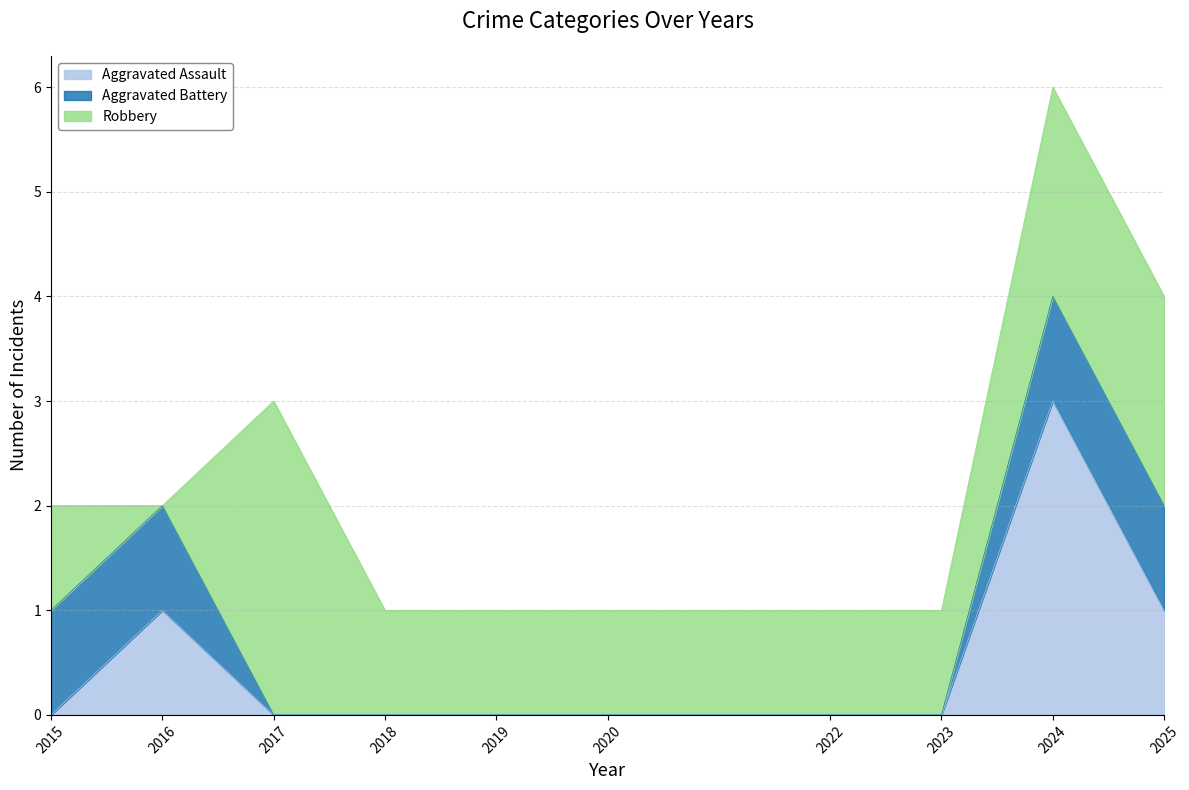

In Aggravated Assault, how many points are higher than both neighbors (excluding endpoints)?

2